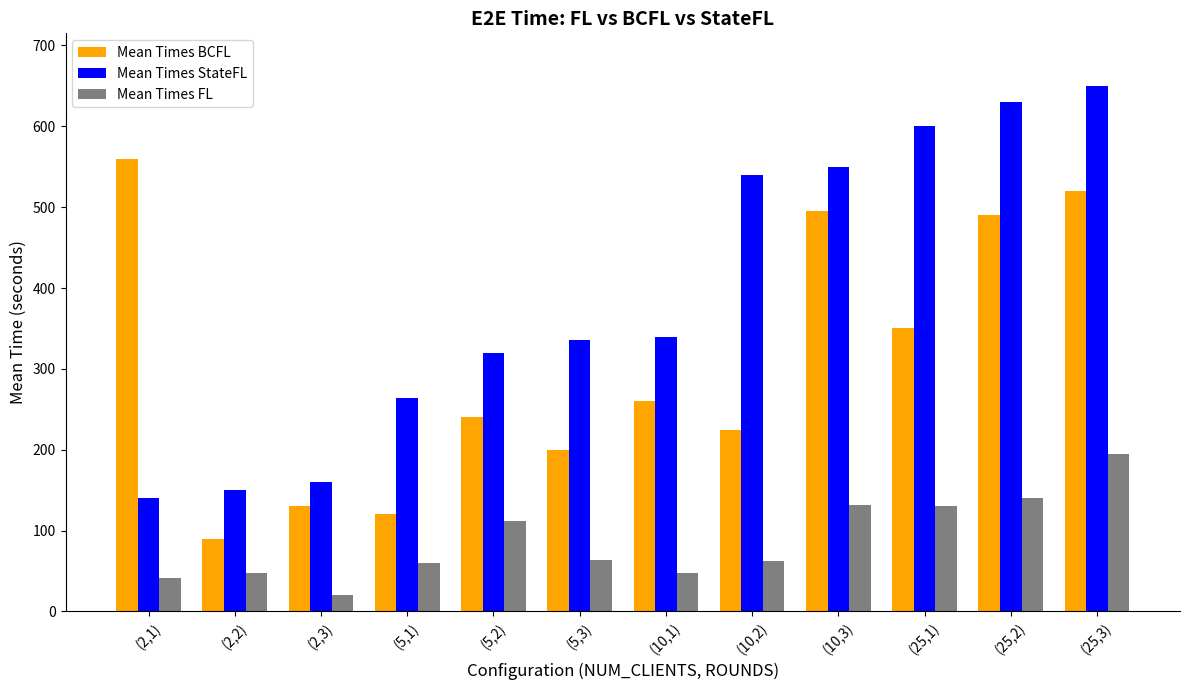

Rank the series by their maximum value, from lowest to highest.

Mean Times FL, Mean Times BCFL, Mean Times StateFL